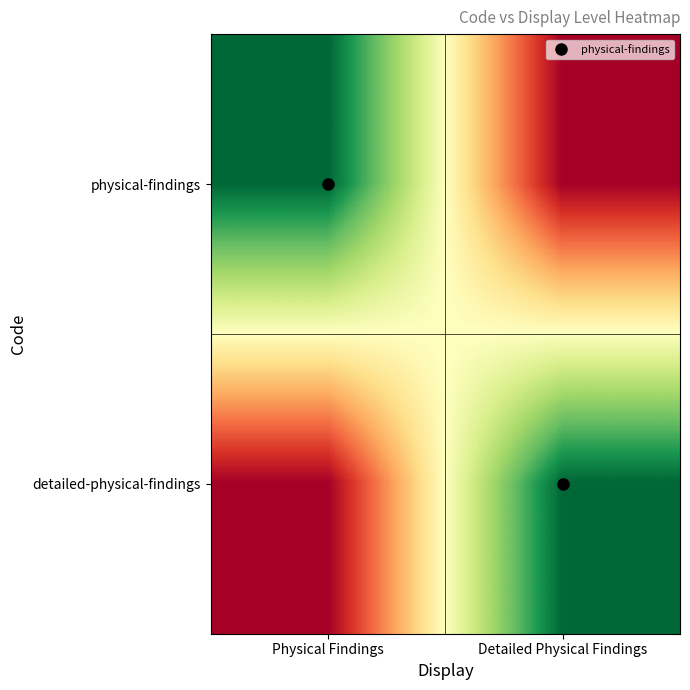

How many series are shown in this chart?

2